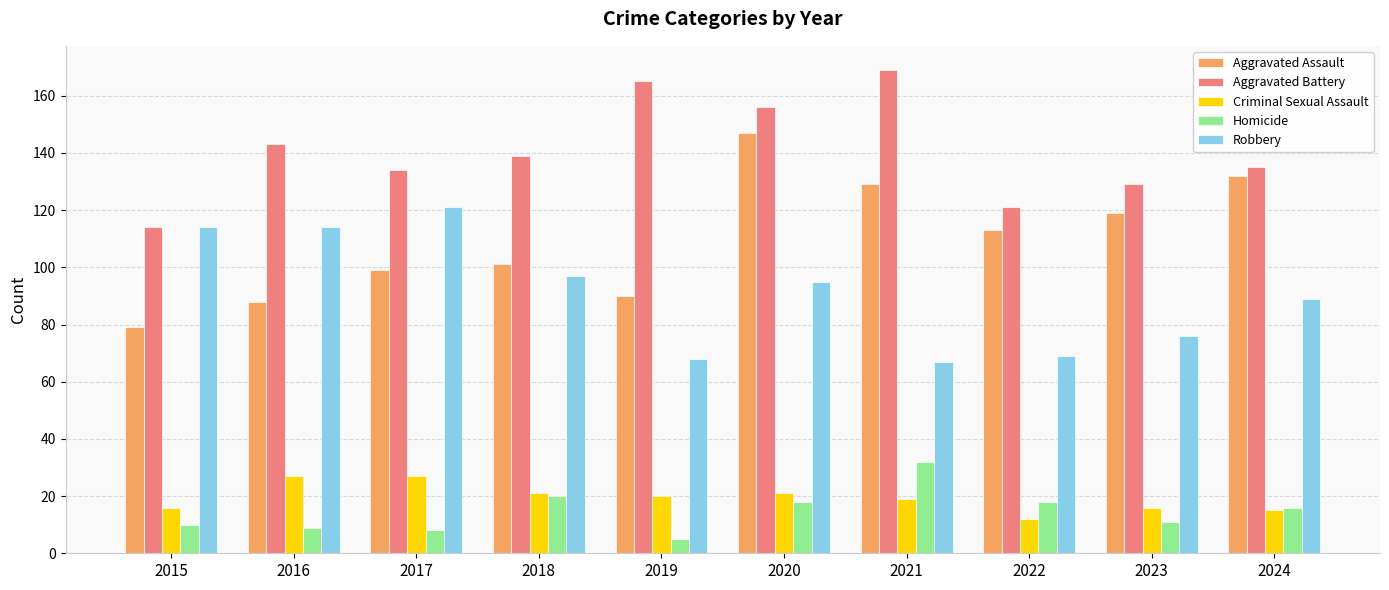

At 2017, list the series in order from smallest to largest.

Homicide, Criminal Sexual Assault, Aggravated Assault, Robbery, Aggravated Battery